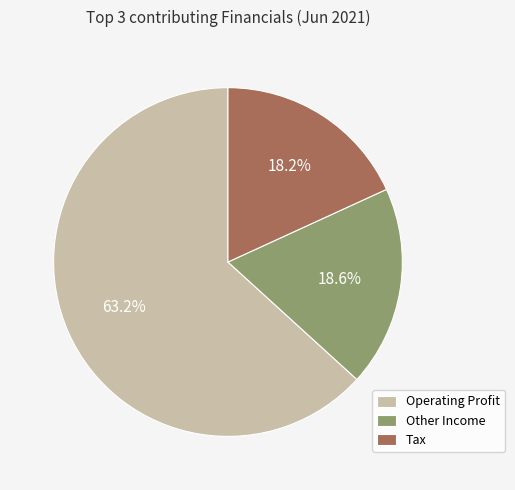

Which category has the biggest portion of the pie?

Operating Profit